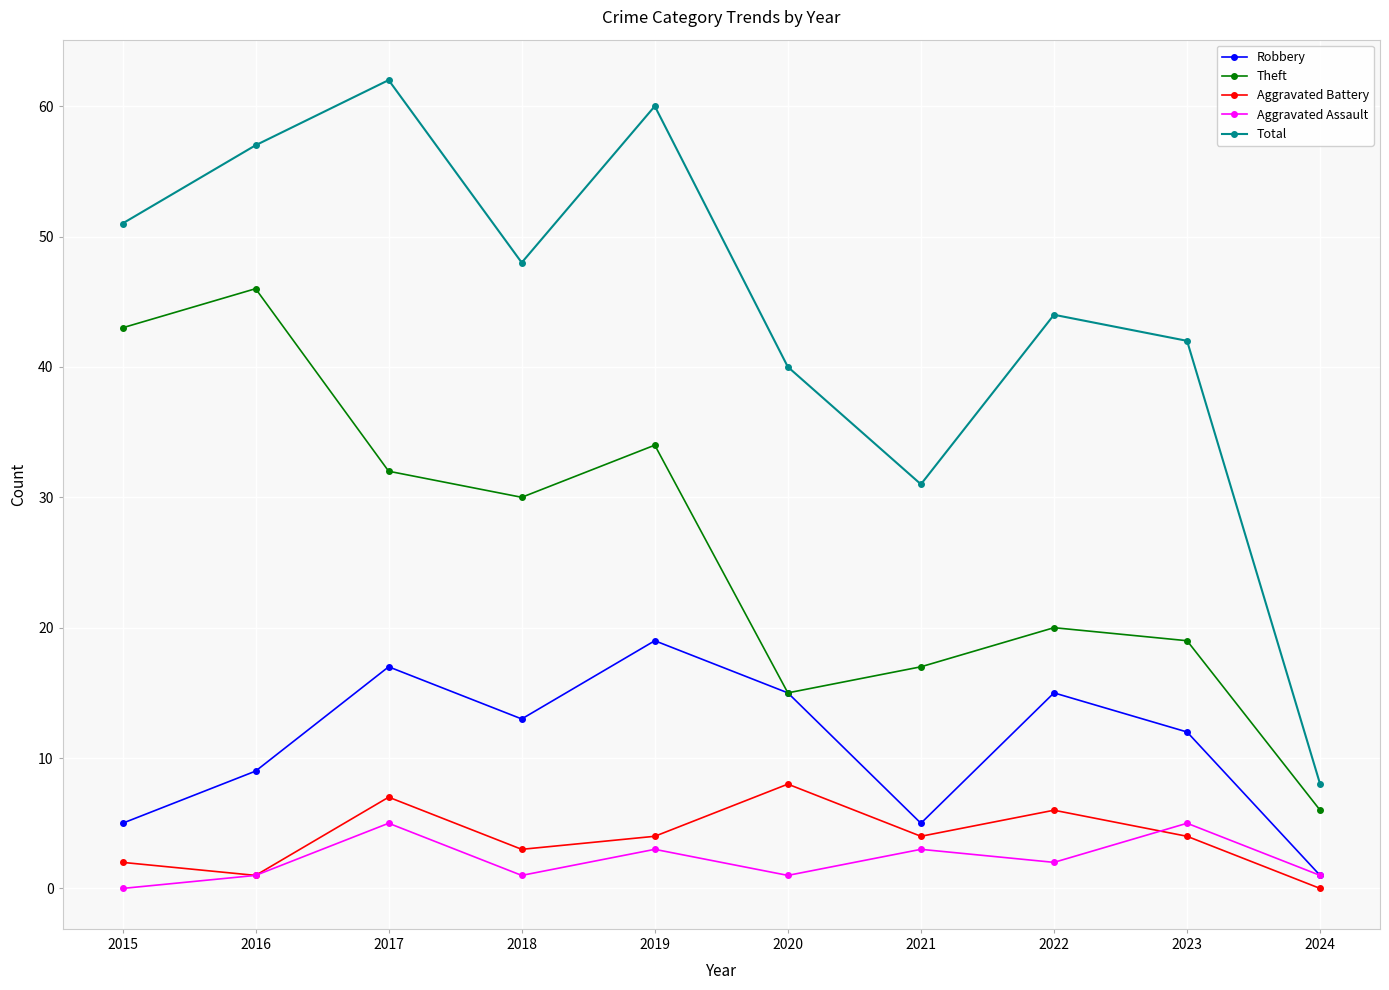

How many data points does each series have?

10